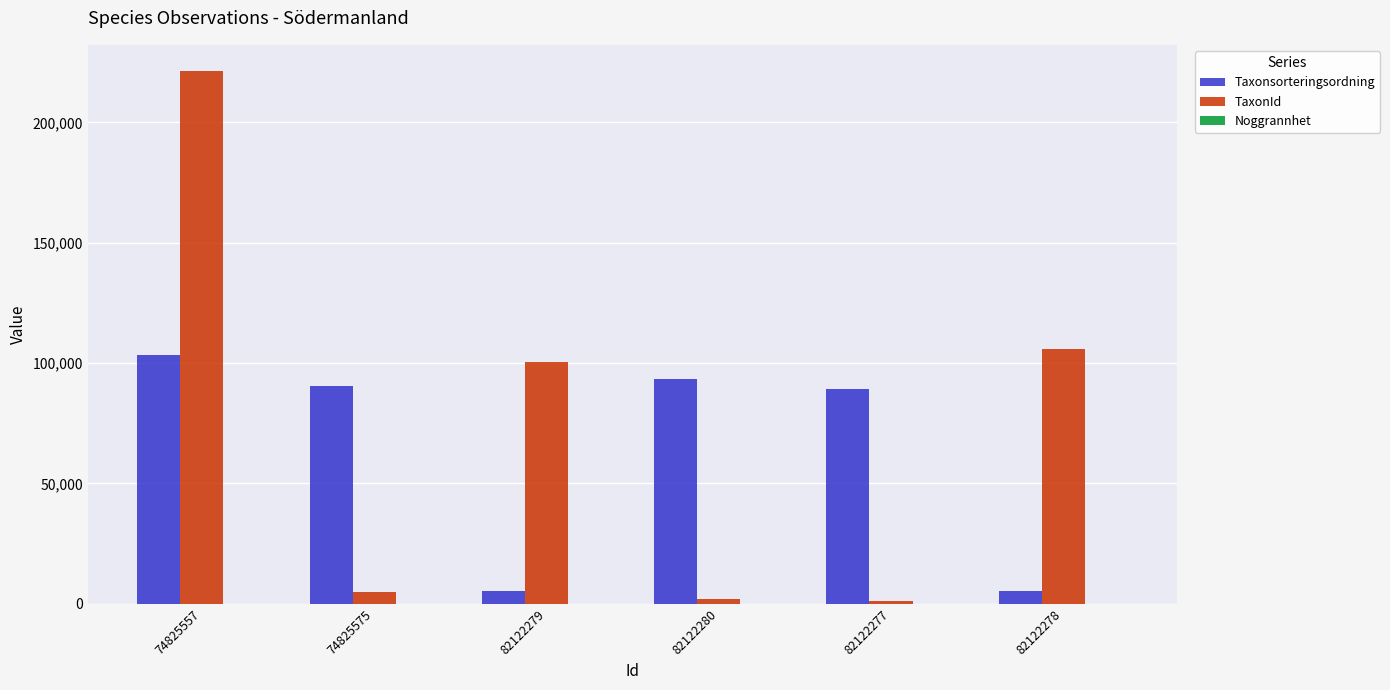

At which category does the chart reach its peak across all series?

74825557